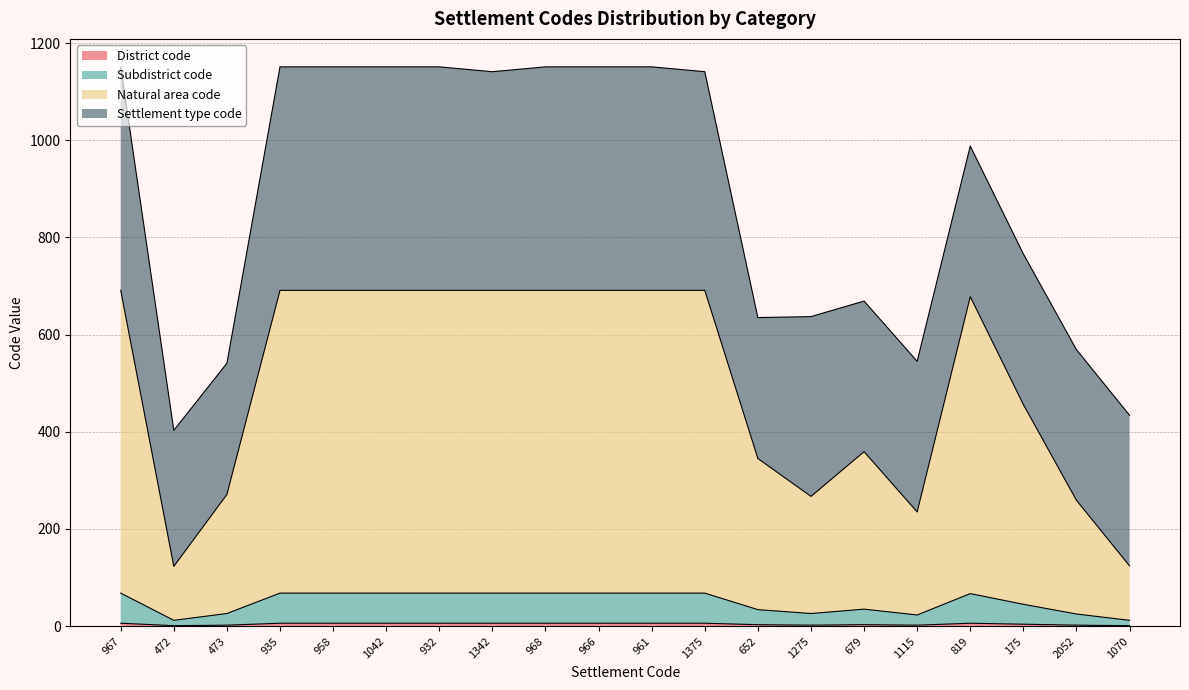

Does the chart display data point markers on the line(s)?

No